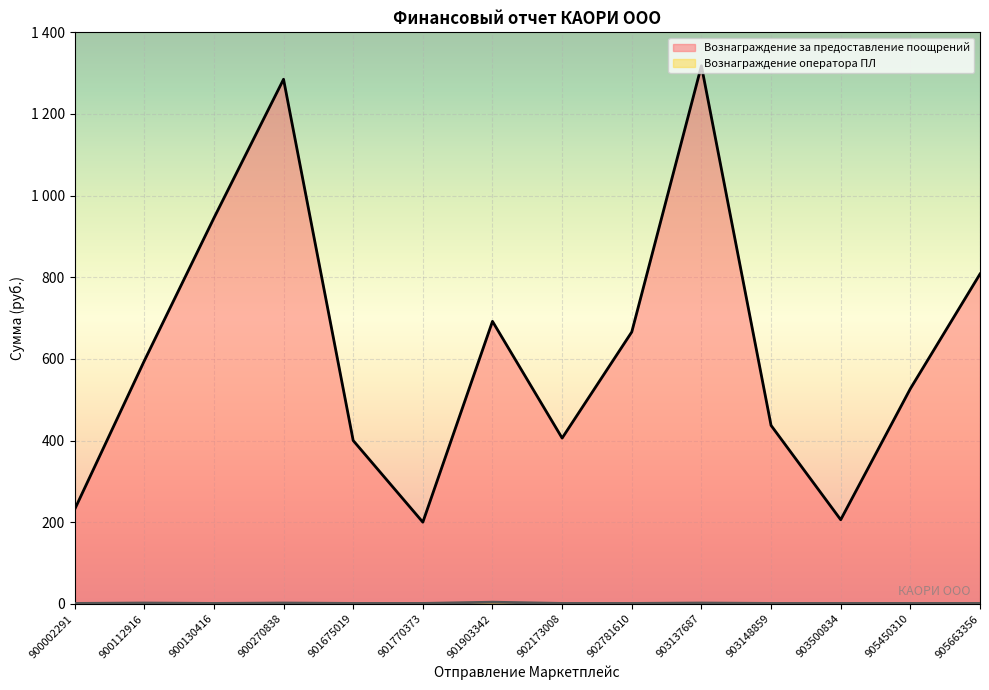

How many series are shown in this chart?

2